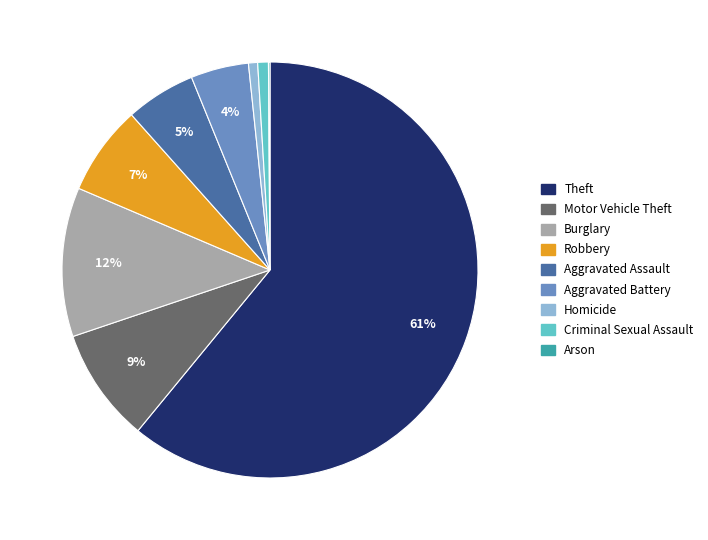

Is the sum of Motor Vehicle Theft and Homicide greater than half?

No